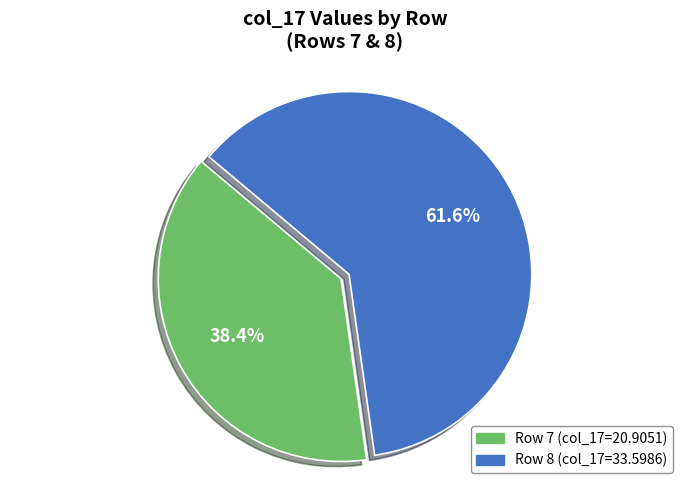

To the nearest percent, what is the average slice percentage?

50%